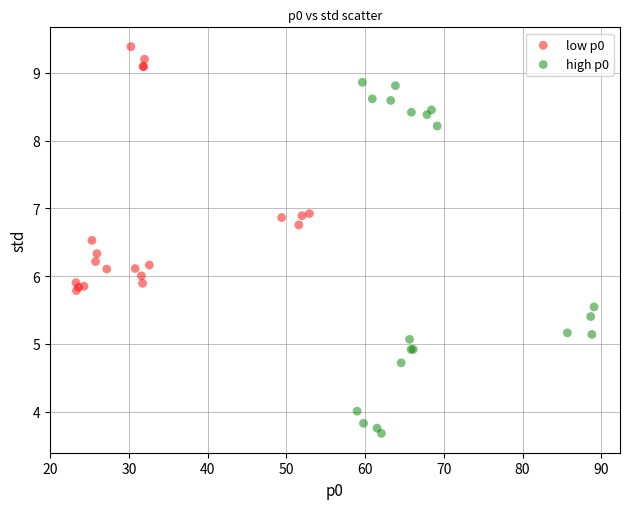

Which series has the widest spread of Y values?

high p0